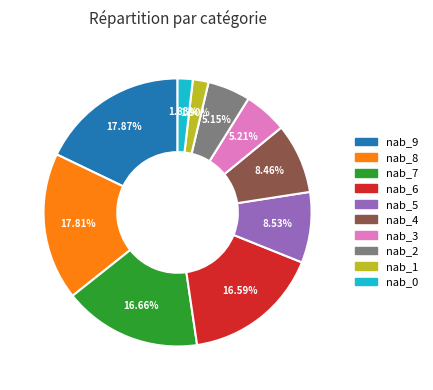

Between nab_2 and nab_8, which is larger?

nab_8